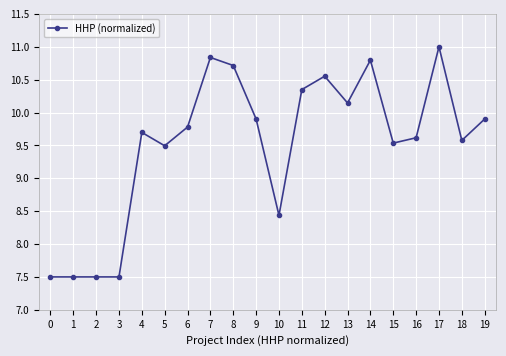

Is it true that the value at 0 is 7.5?

True